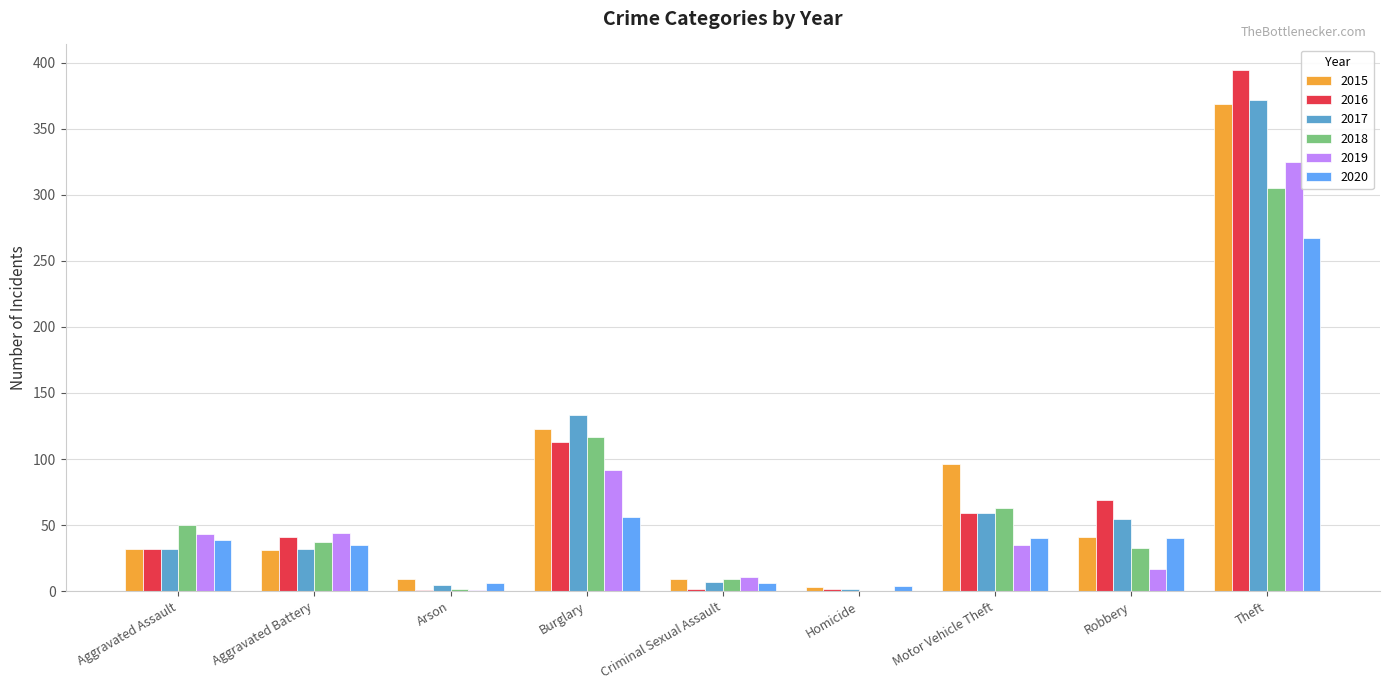

Is it true that 2016 equals 40 at Robbery?

False